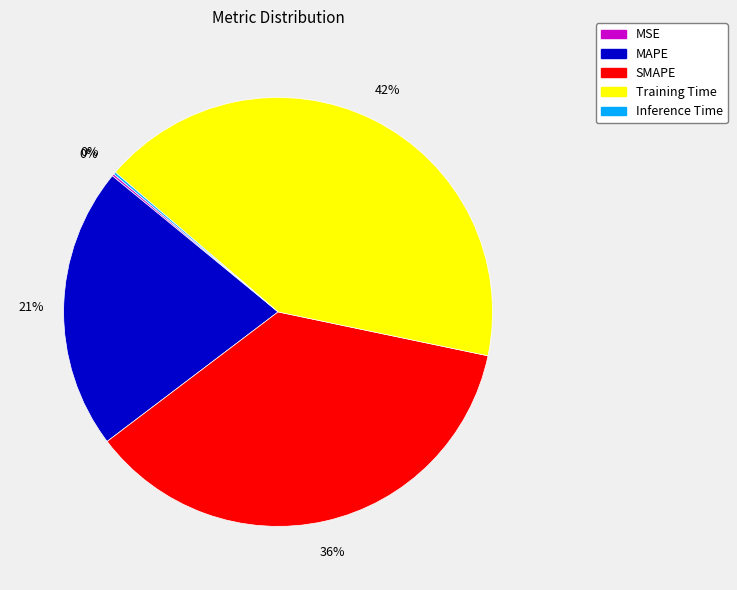

To the nearest percent, what is the average slice percentage?

20%